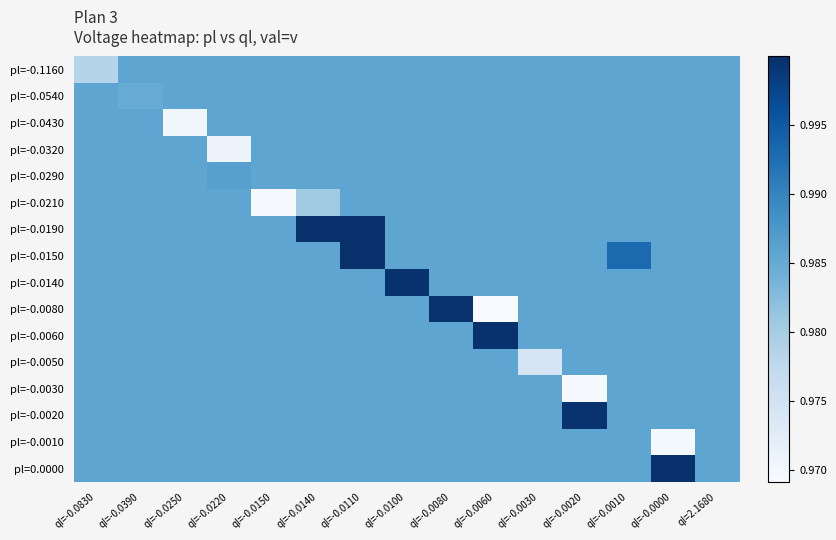

Rank the series by their maximum value, from lowest to highest.

pl=-0.1160, pl=-0.0540, pl=-0.0430, pl=-0.0320, pl=-0.0210, pl=-0.0050, pl=-0.0030, pl=-0.0010, pl=-0.0290, pl=-0.0020, pl=-0.0080, pl=-0.0140, pl=-0.0060, pl=0.0000, pl=-0.0190, pl=-0.0150